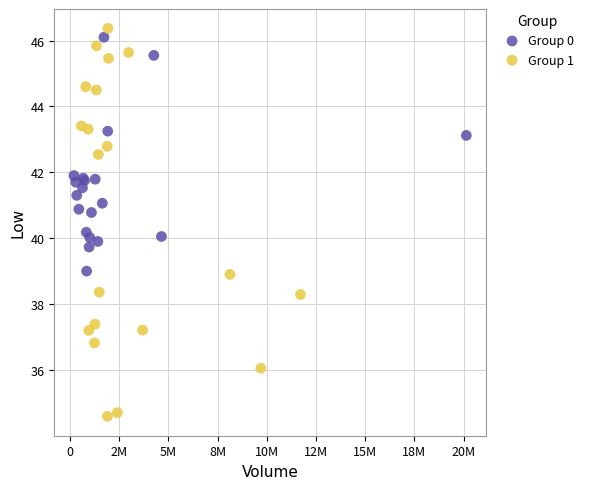

What are all the series names shown in the legend?

Group 0, Group 1